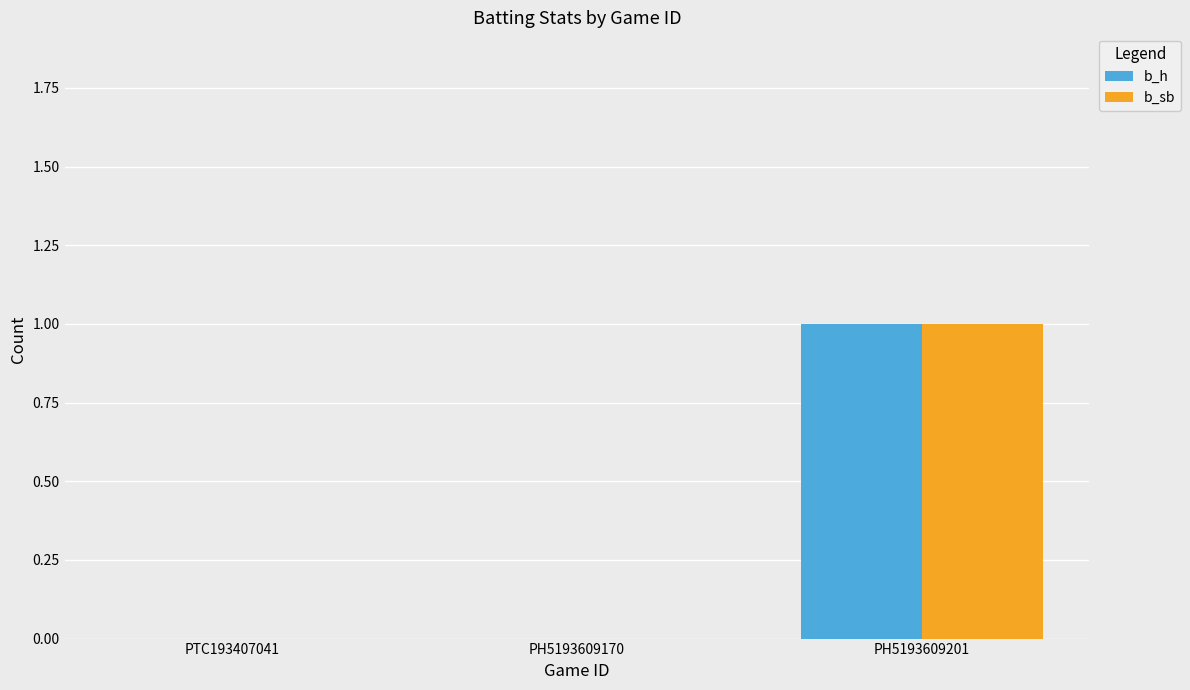

The b_sb series shows 2 at PH5193609201. True or false?

False